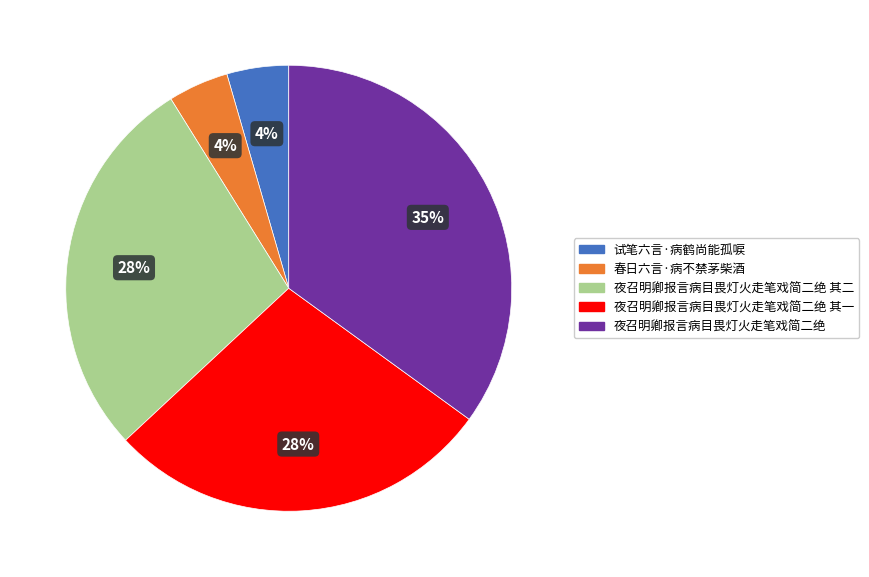

Approximately how many times larger is the value at 春日六言·病不禁茅柴酒 compared to 试笔六言·病鹤尚能孤唳?

1.0